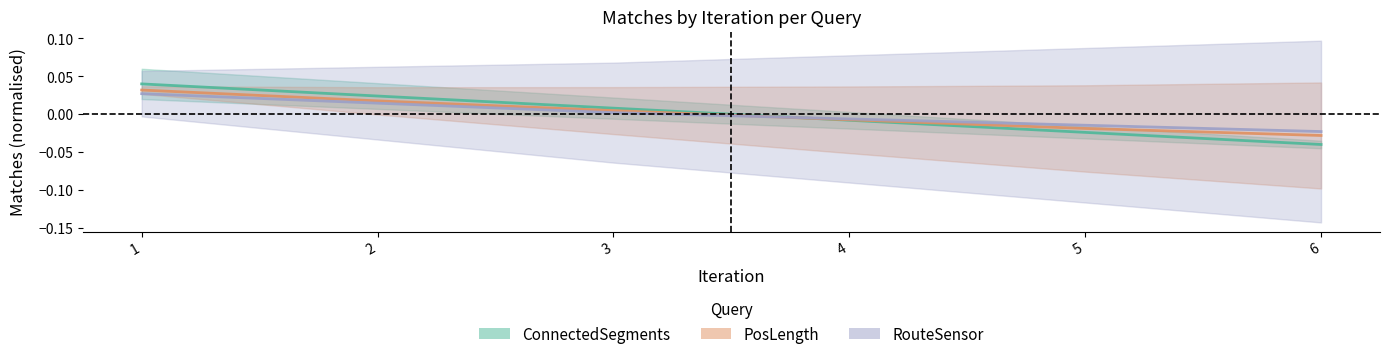

How many ConnectedSegments values are between 0 and 1?

3